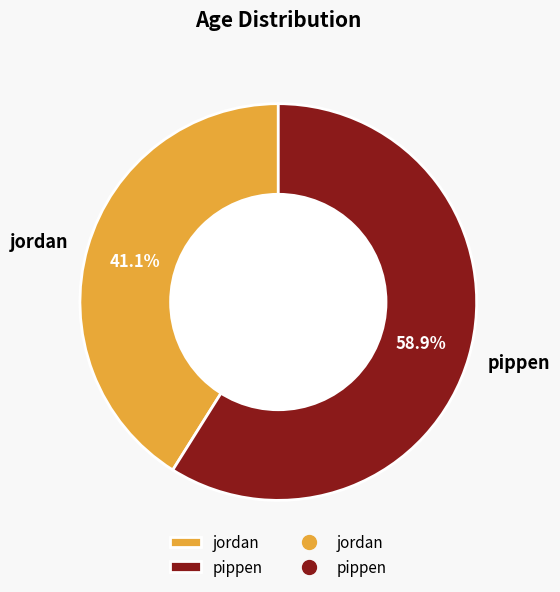

What is the ratio of the value at jordan to the value at pippen?

0.7